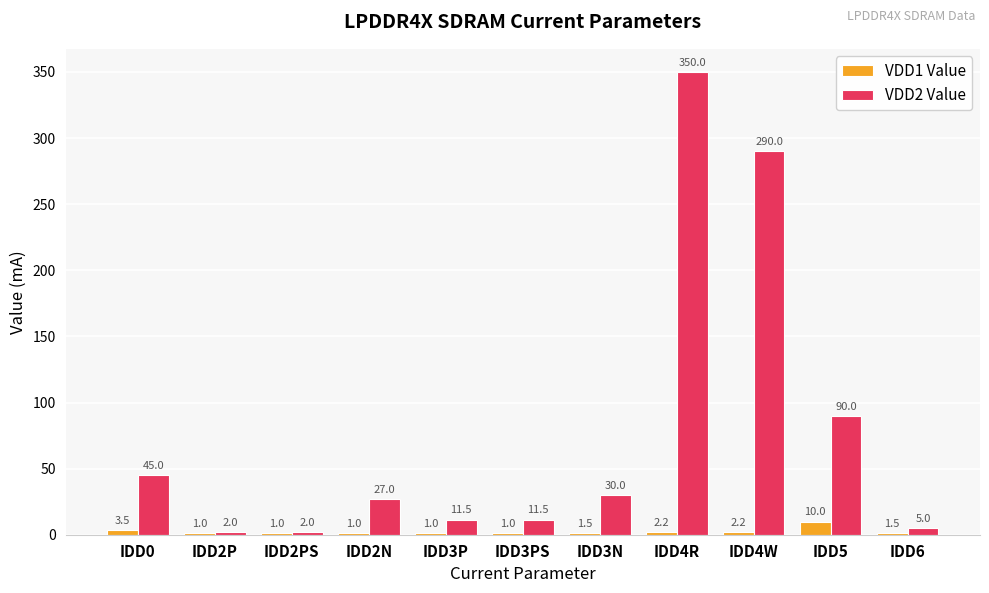

How many distinct data groups are displayed?

2